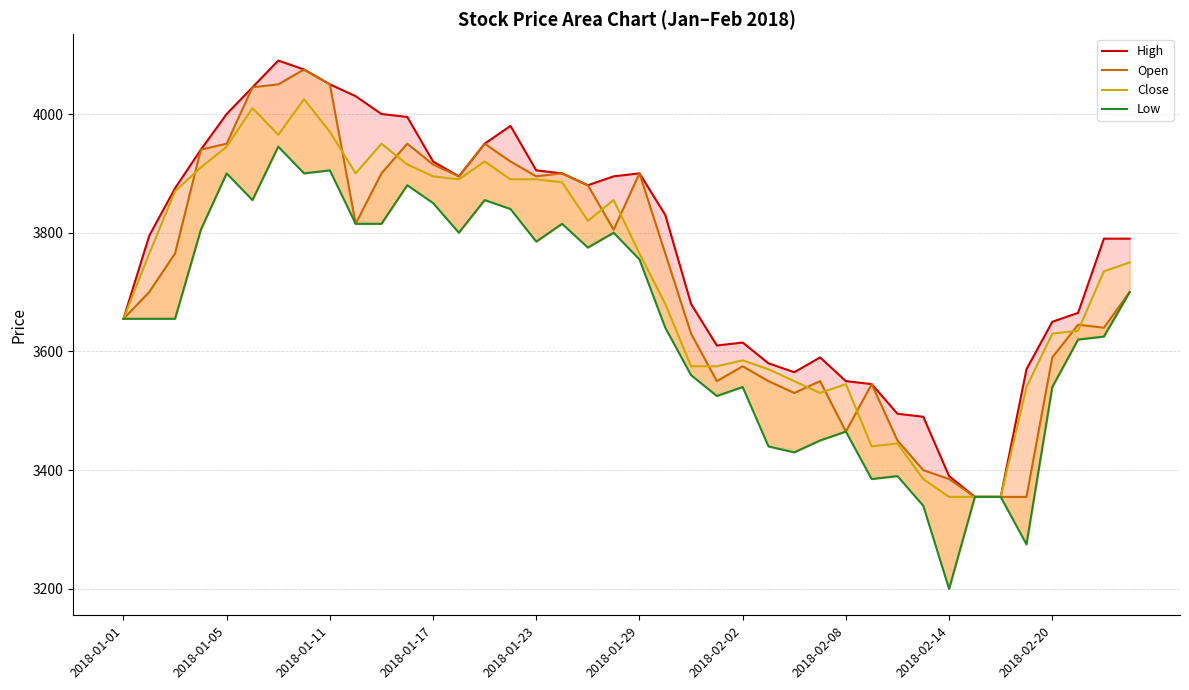

Between 2018-01-11 and 24, which is larger?

2018-01-11